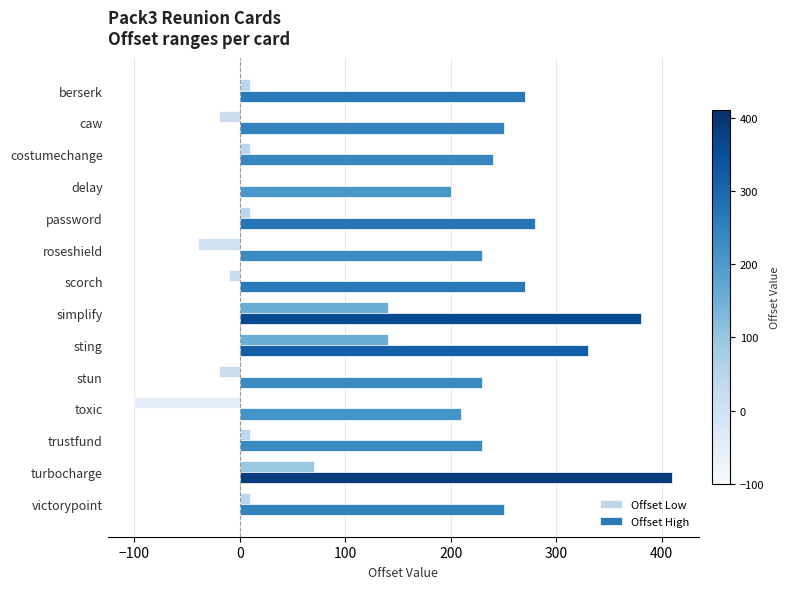

What is the highest value of the Offset High series?

410